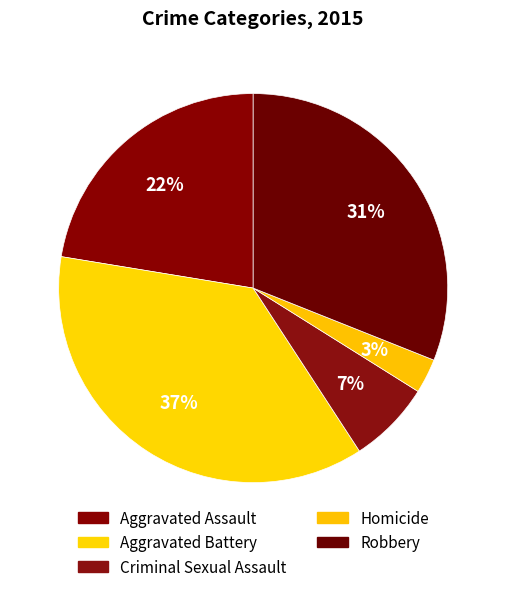

How many segments does this pie chart have?

5